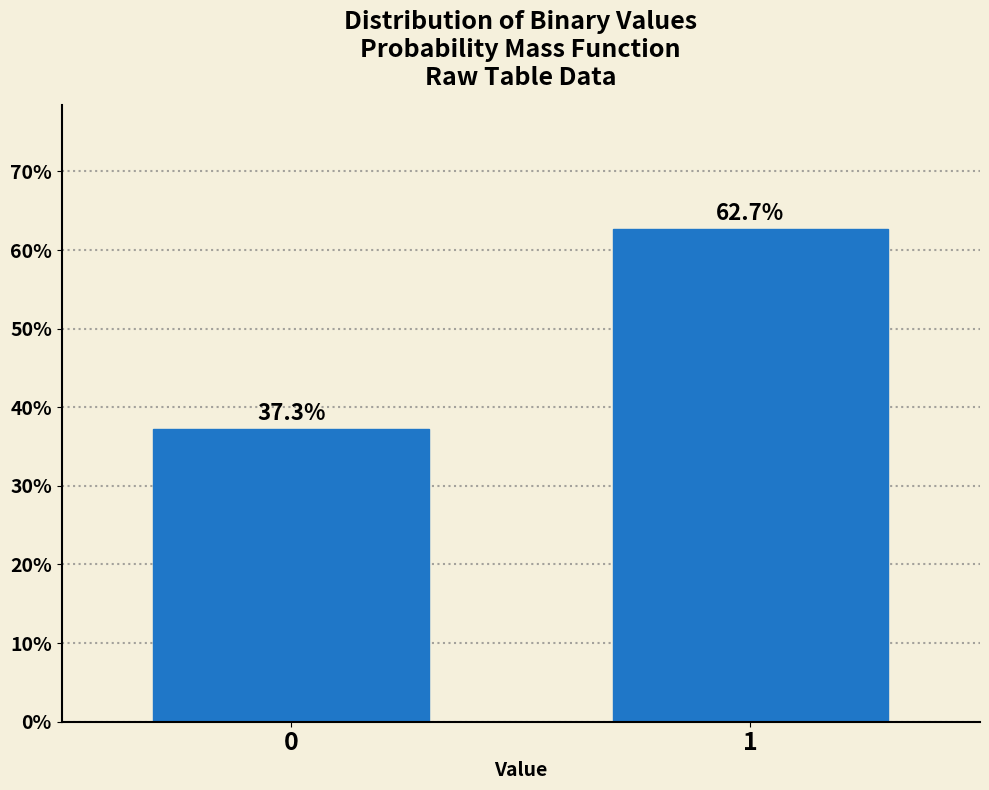

Reading right to left, extract all data points from this chart.

62.7	37.3